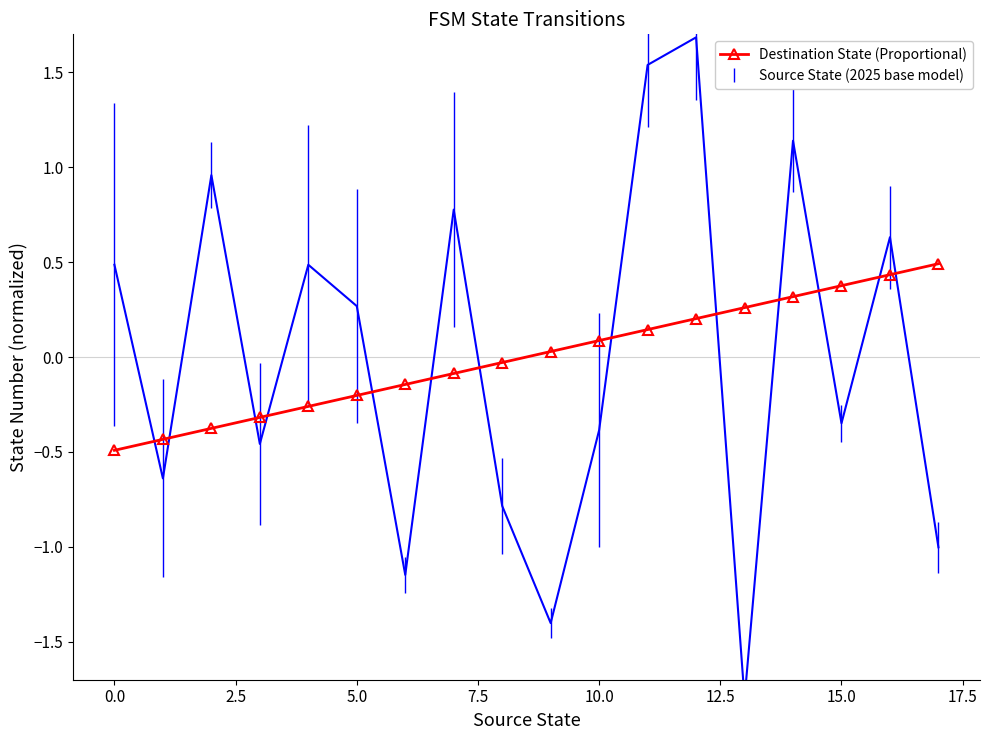

Is it true that the value at 12 is 0.2?

True